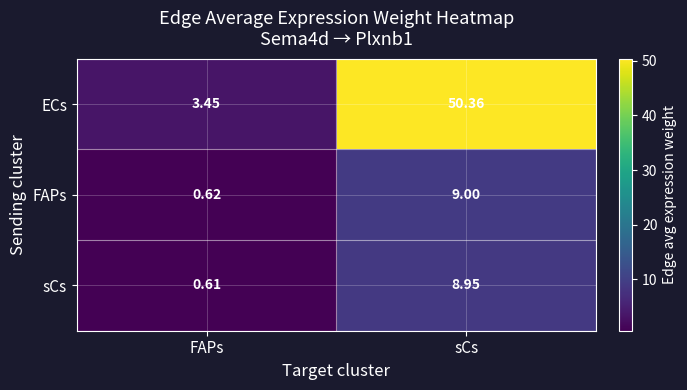

Rank the series at sCs from highest to lowest value.

ECs, FAPs, sCs